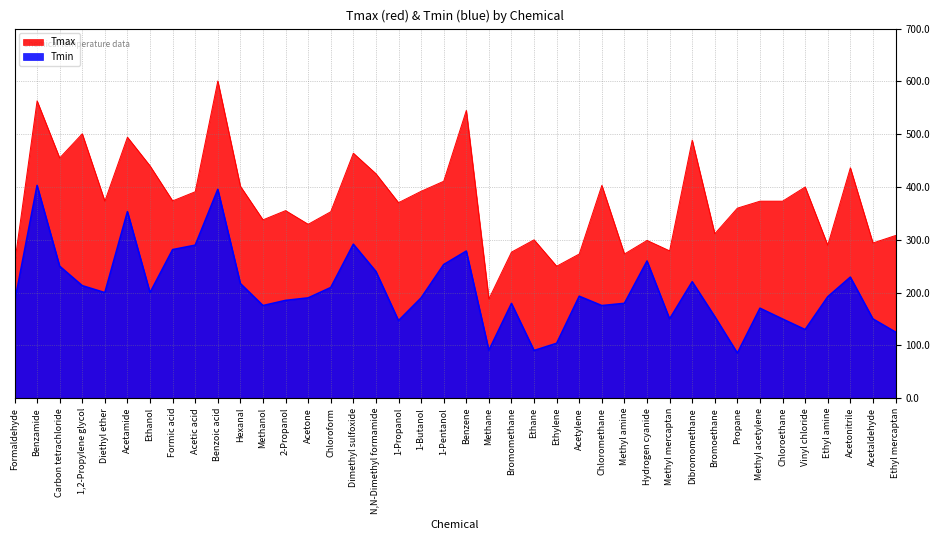

What is the label of the 9th point from the right?

Bromoethane